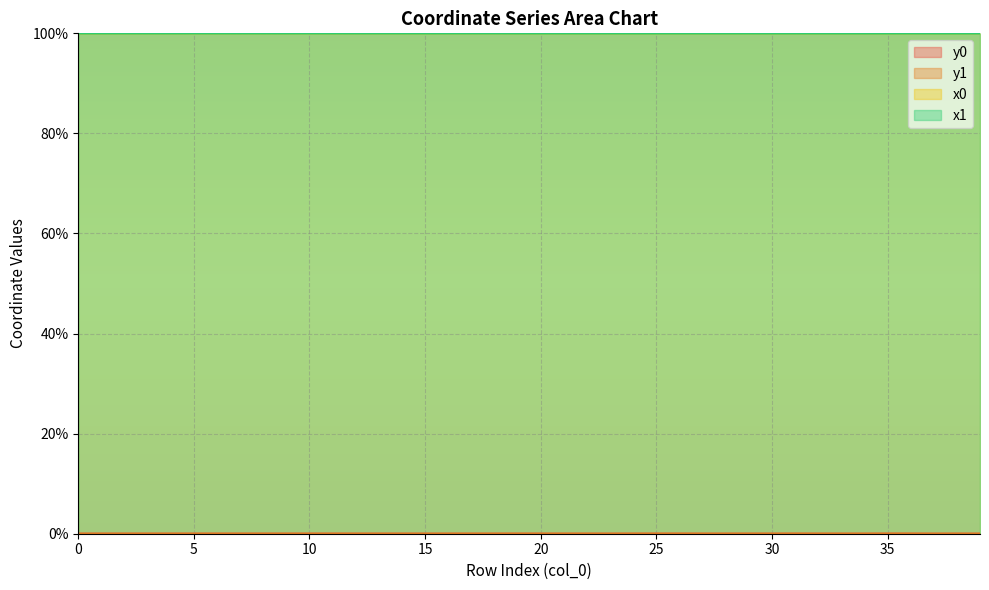

The y0 series shows 0.0 at 17. True or false?

False